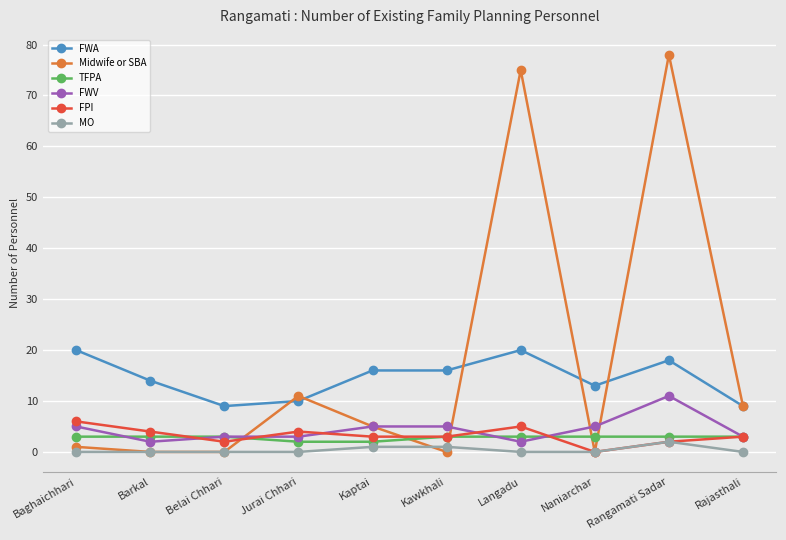

What are all the series names shown in the legend?

FWA, Midwife or SBA, TFPA, FWV, FPI, MO